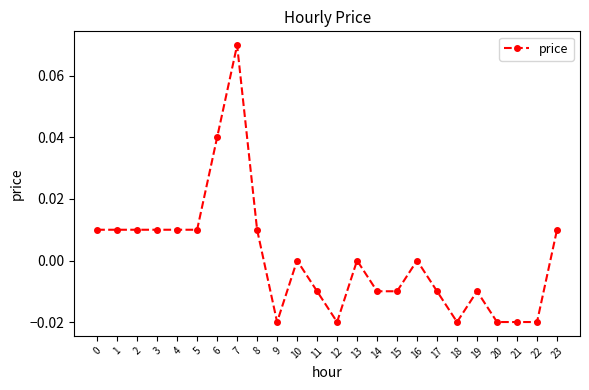

At which category does the chart reach its peak across all series?

7